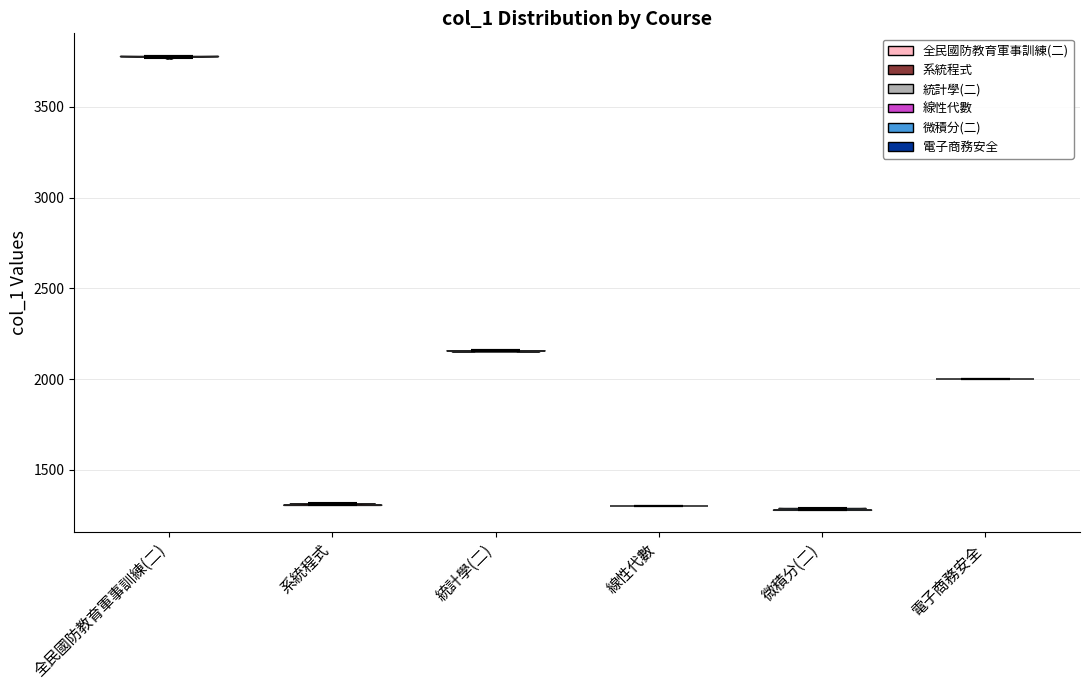

Reading left to right, read every violin against the y-axis: where its median line is, and the lowest and highest points it reaches. The values are not printed on the chart, so give them approximately, as read against the axis.

全民國防教育軍事訓練(二): median line 3800, lowest point 3750, highest point 3800
系統程式: median line 1300, lowest point 1300, highest point 1300
統計學(二): median line 2150, lowest point 2150, highest point 2150
線性代數: median line 1300, lowest point 1300, highest point 1300
微積分(二): median line 1300, lowest point 1300, highest point 1300
電子商務安全: median line 2000, lowest point 2000, highest point 2000